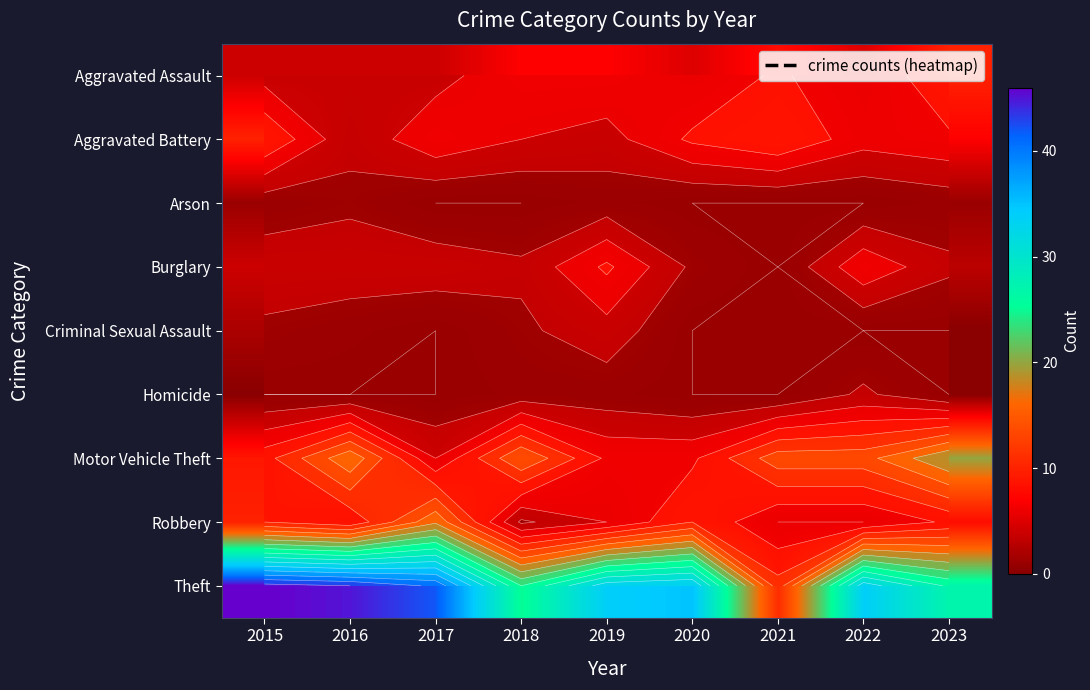

Which category has the lowest value in the Homicide series?

2015